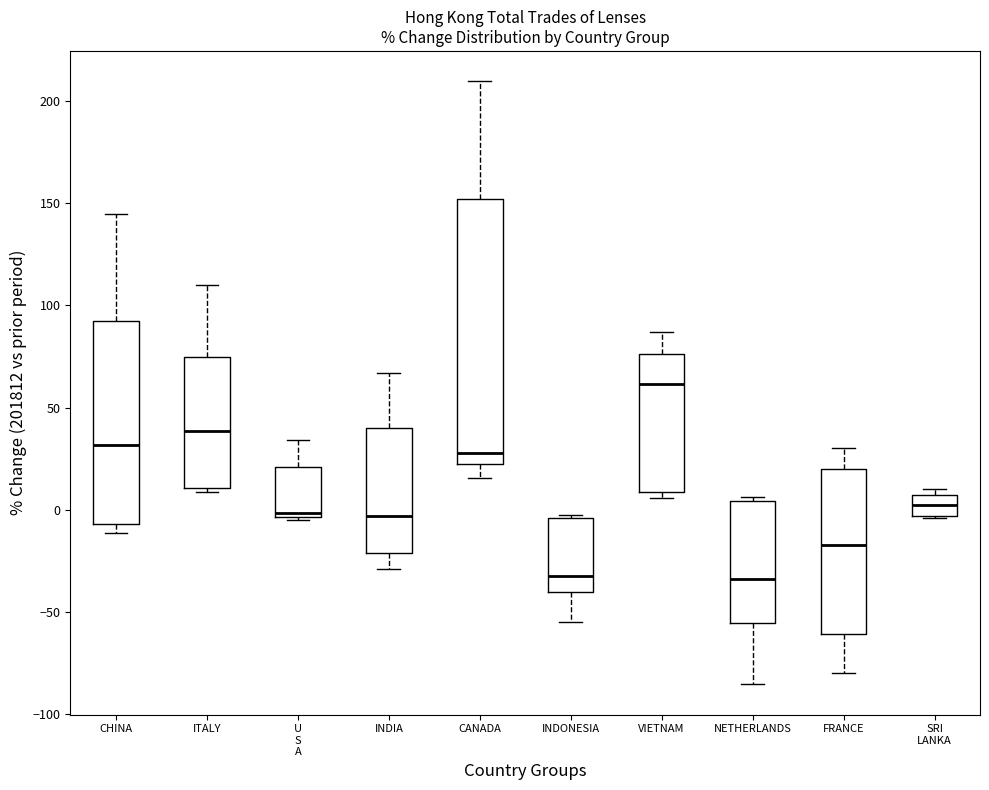

Where is the upper edge of the box for INDIA on the y-axis? The values are not printed on the chart, so give them approximately, as read against the axis.

40